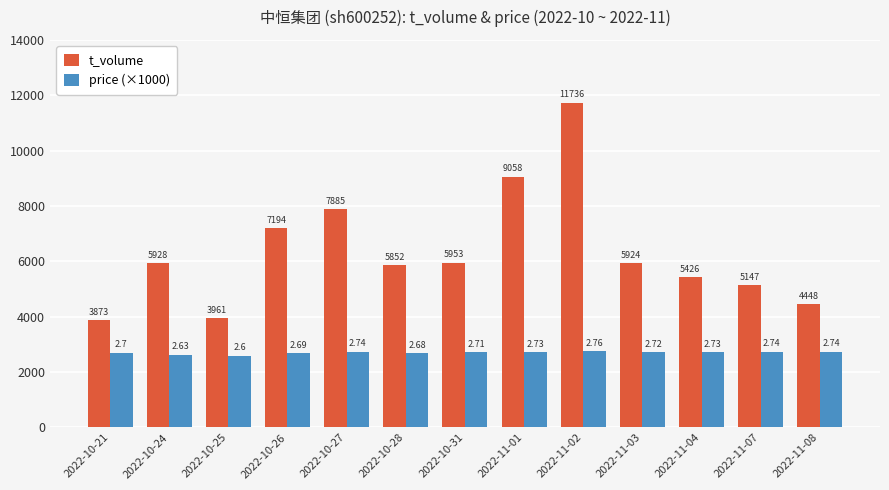

True or false: price (×1000) has a value of 2600 at 2022-10-25.

True